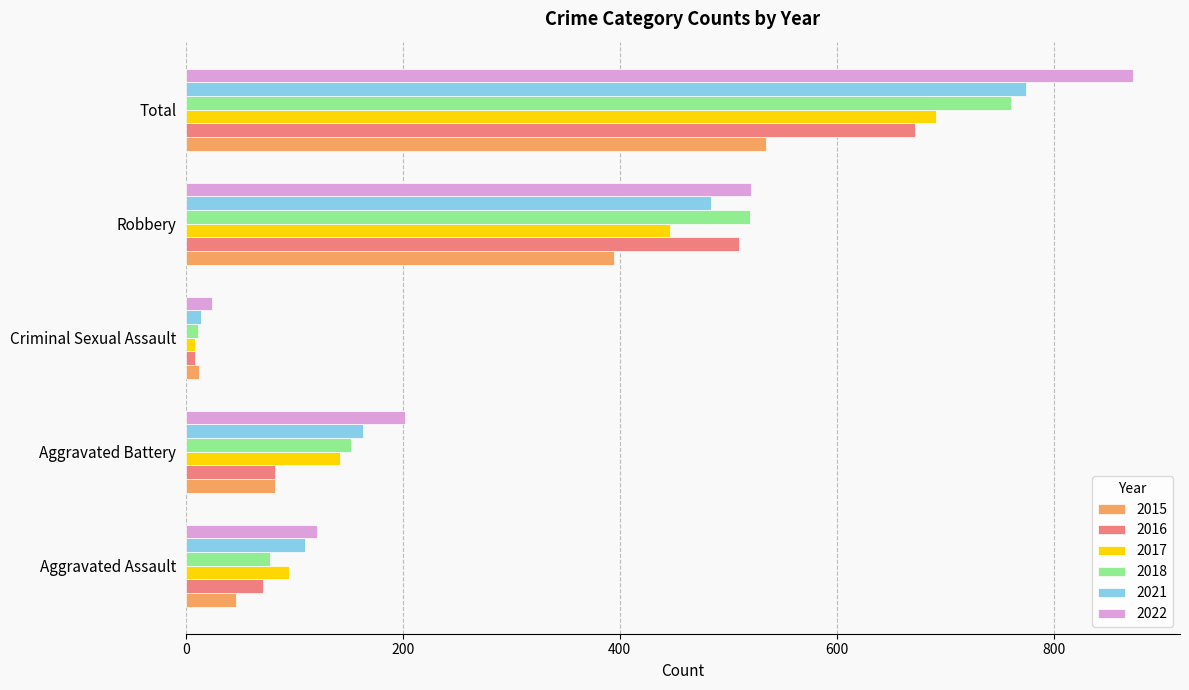

What is the maximum value for 2018?

761